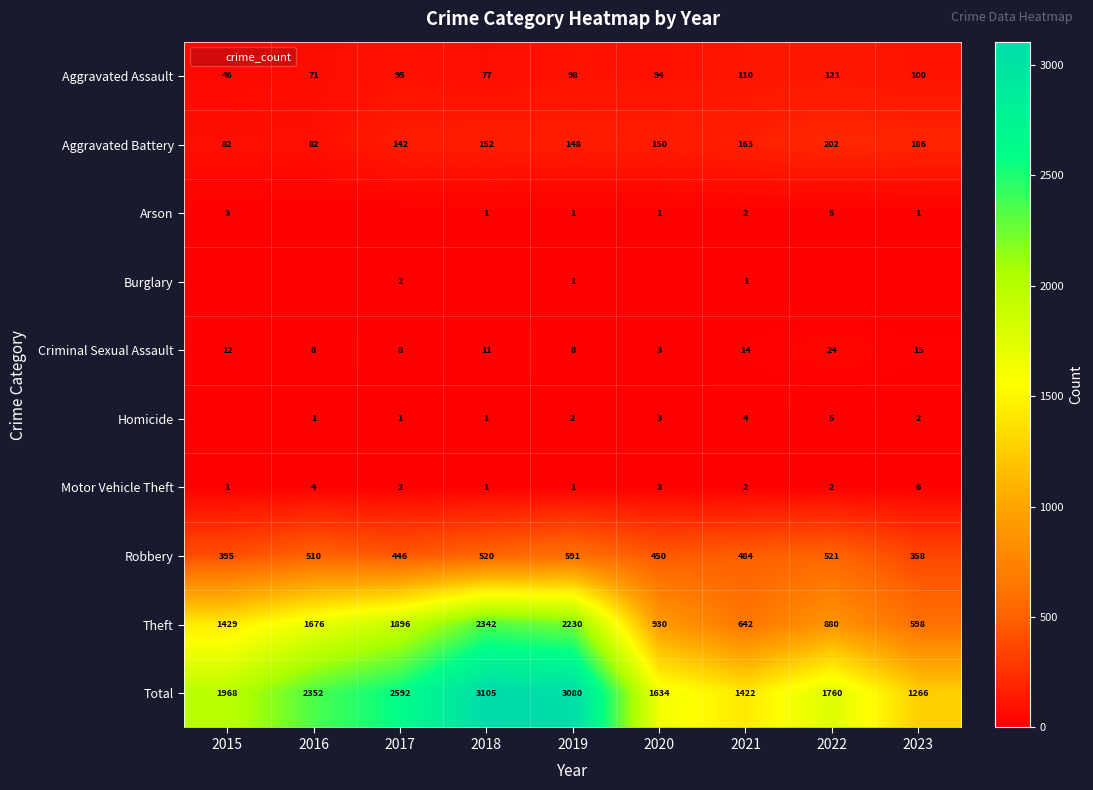

Which has a higher value, 2019 or 2018?

2019